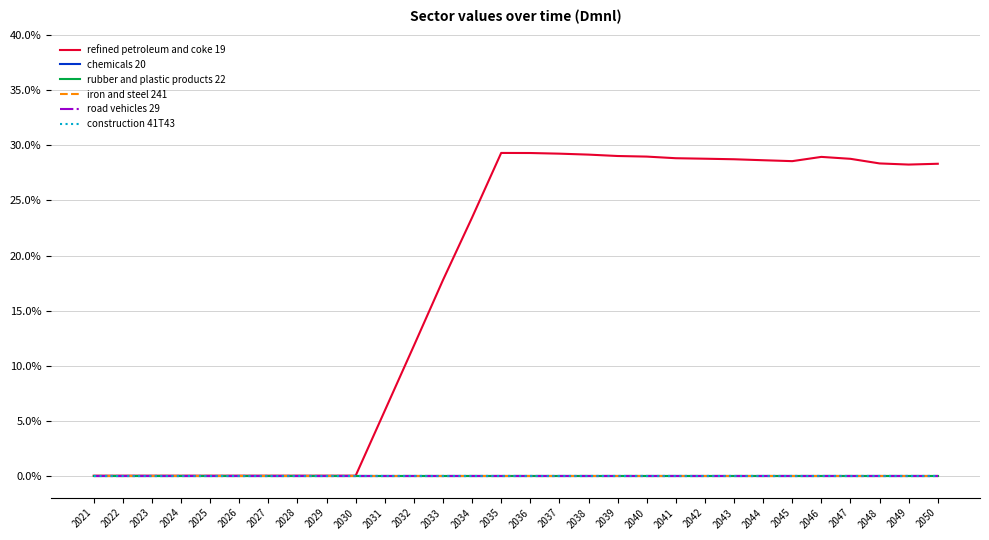

True or false: iron and steel 241 and road vehicles 29 cross at least once.

False